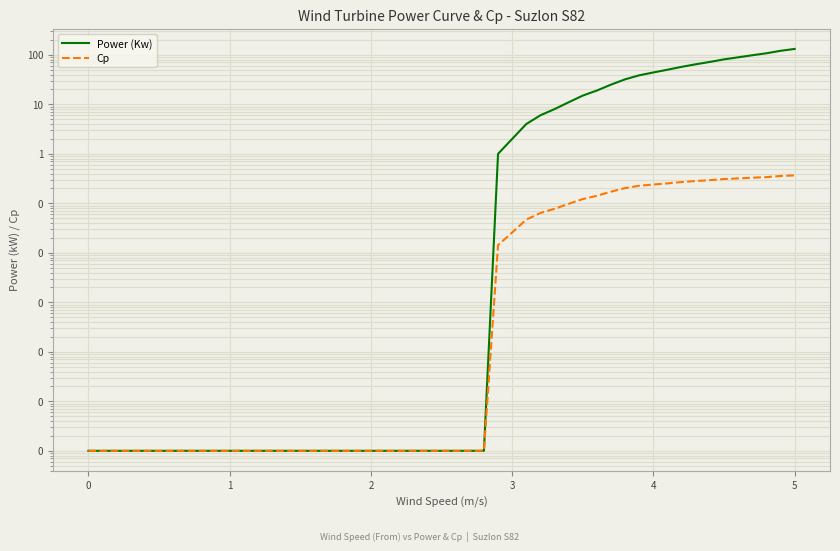

True or false: Cp has a value of 0.0 at 12.

False